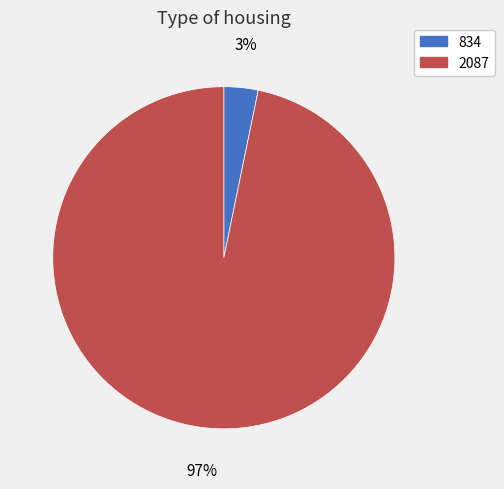

Rank the categories by value from lowest to highest.

834, 2087